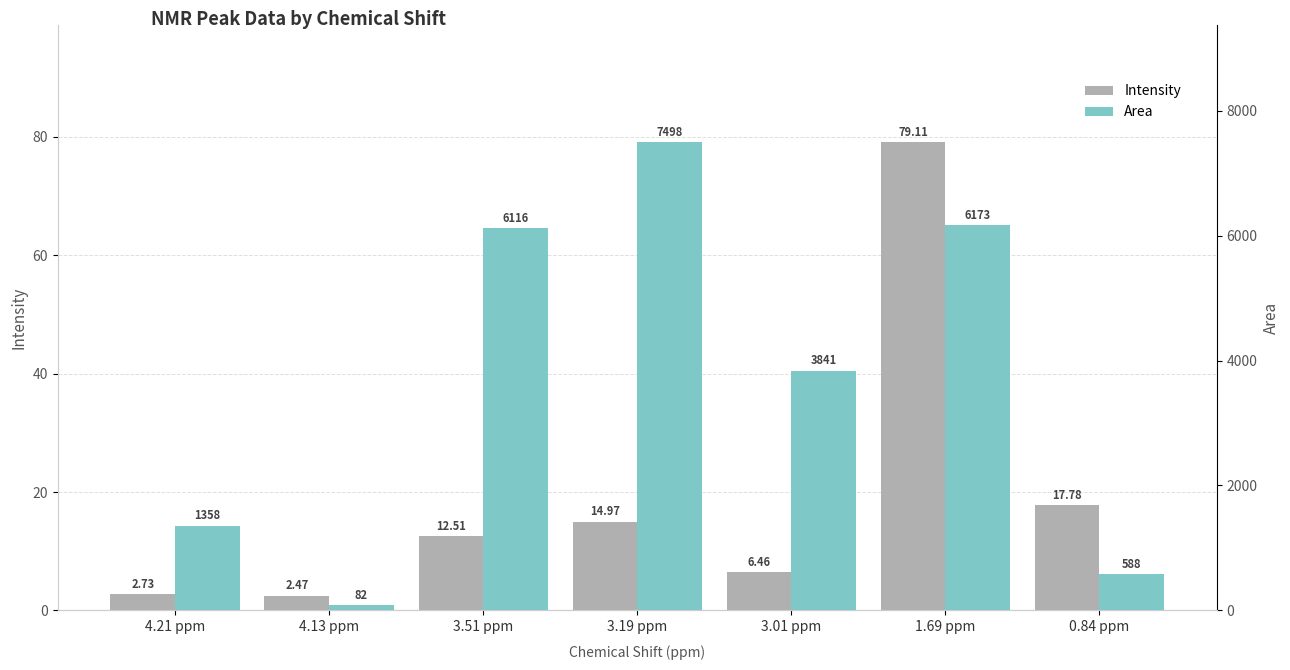

What is the value of the Area bar at the 2nd from the left?

81.6